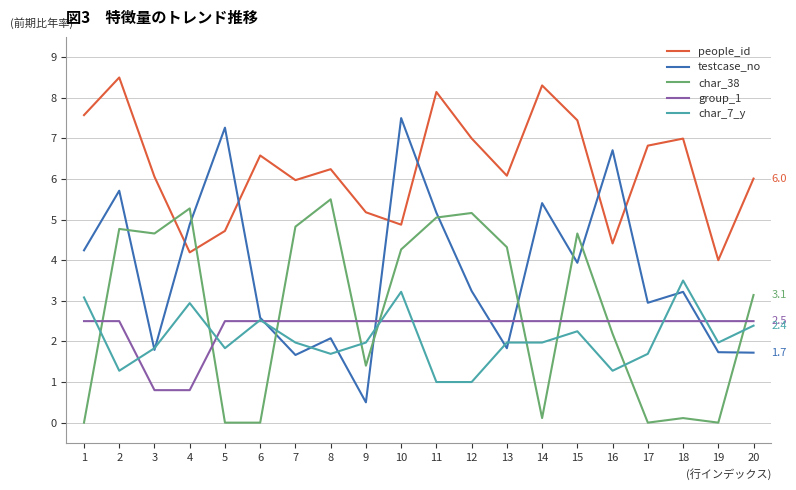

At how many categories does at least one series exceed 0?

20